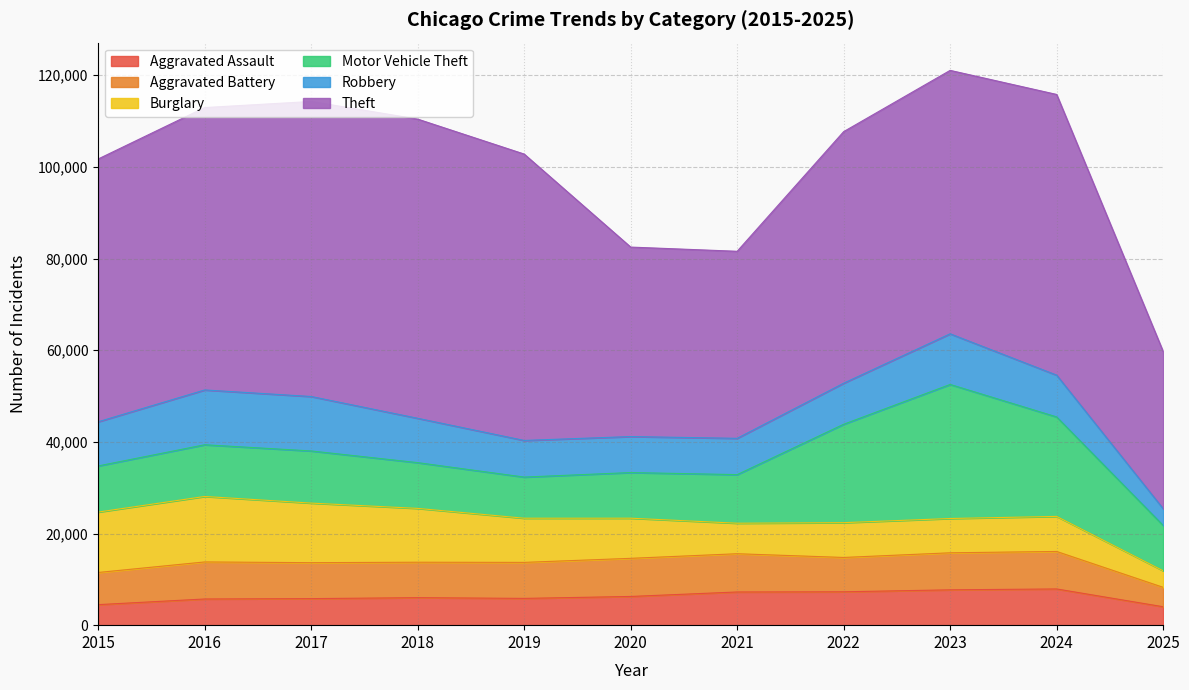

List the series in order of their peak value, highest first.

Theft, Motor Vehicle Theft, Burglary, Robbery, Aggravated Battery, Aggravated Assault